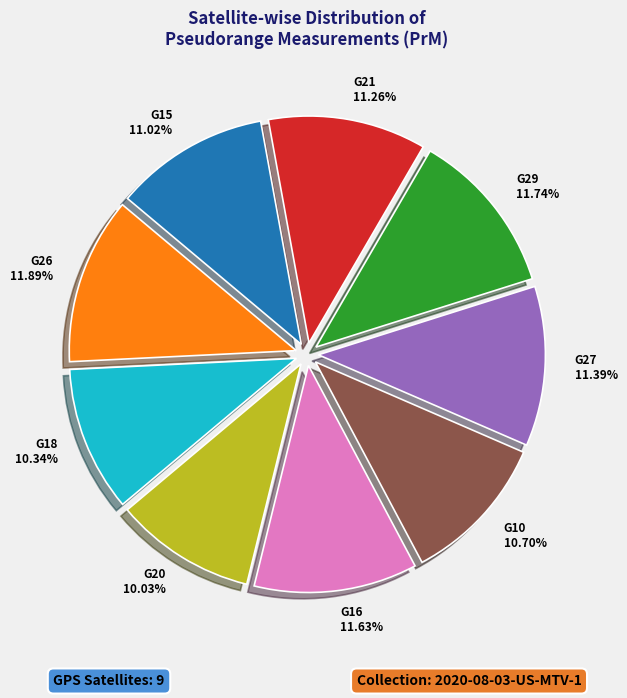

Approximately how many times larger is the value at G18 compared to G10?

1.0